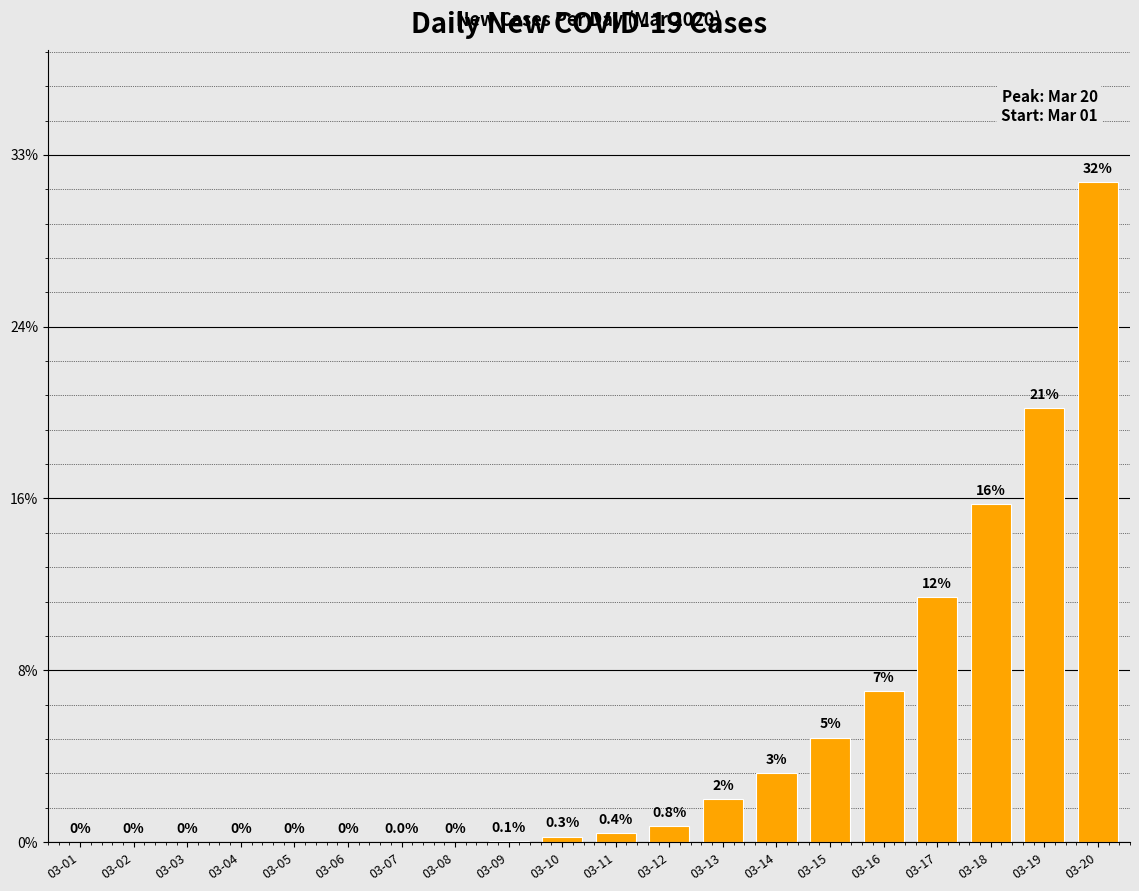

How many positive values are there?

13